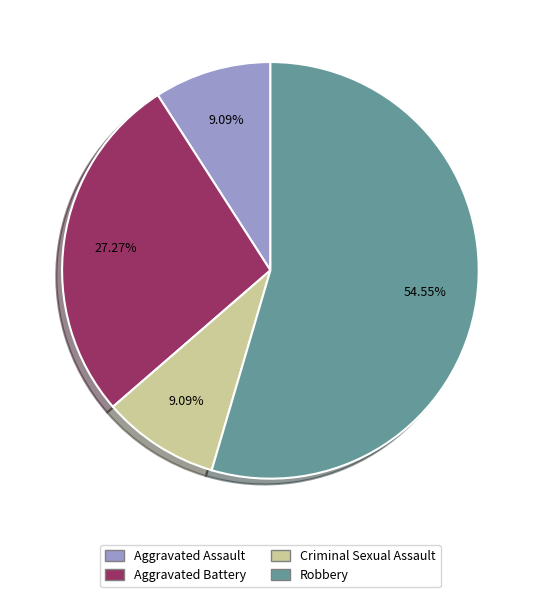

Is it true that Aggravated Assault is 9% of the pie?

True